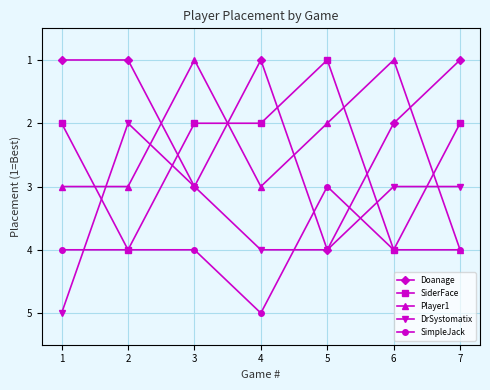

Count the number of categories in the chart.

7